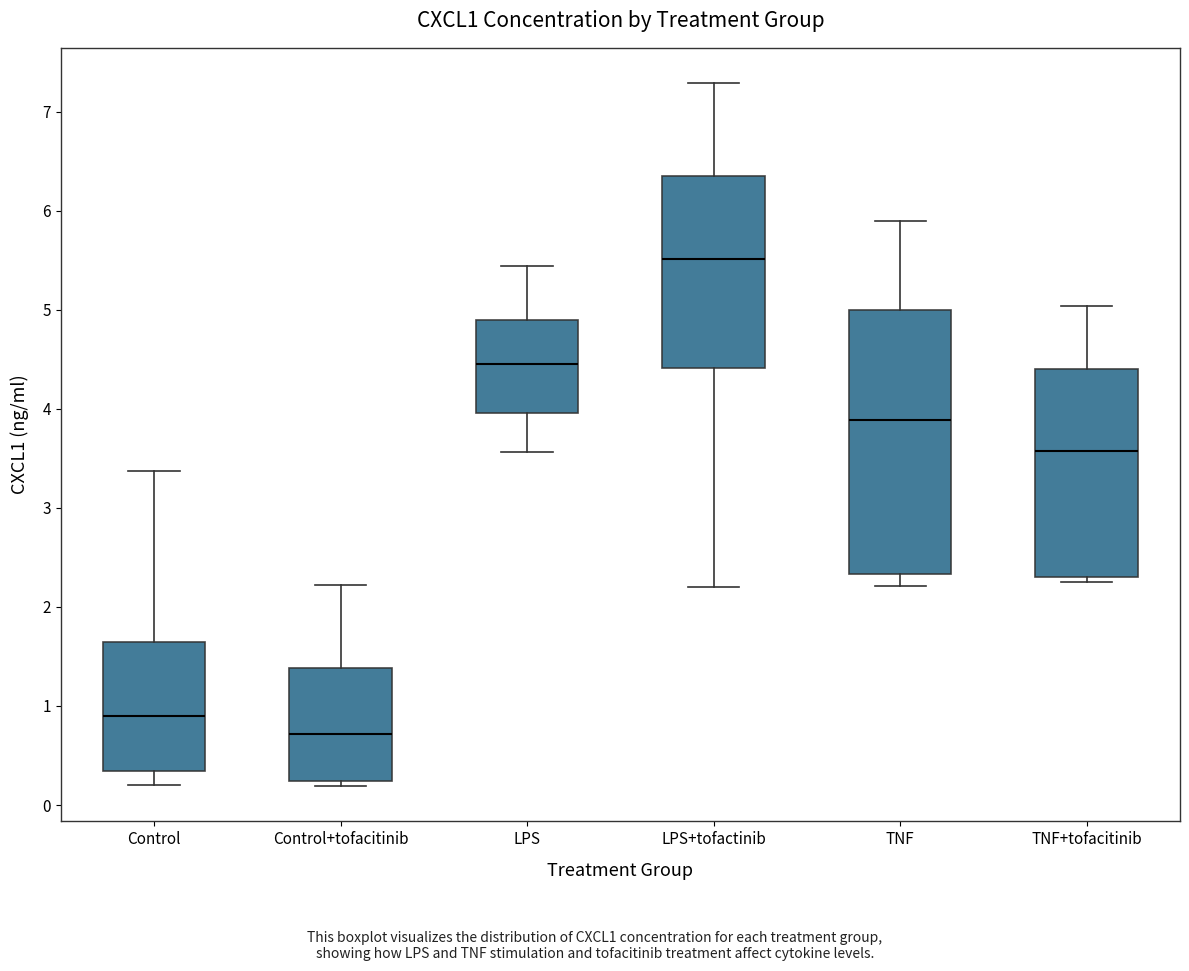

Where is the upper edge of the box for TNF on the y-axis? The values are not printed on the chart, so give them approximately, as read against the axis.

5.0